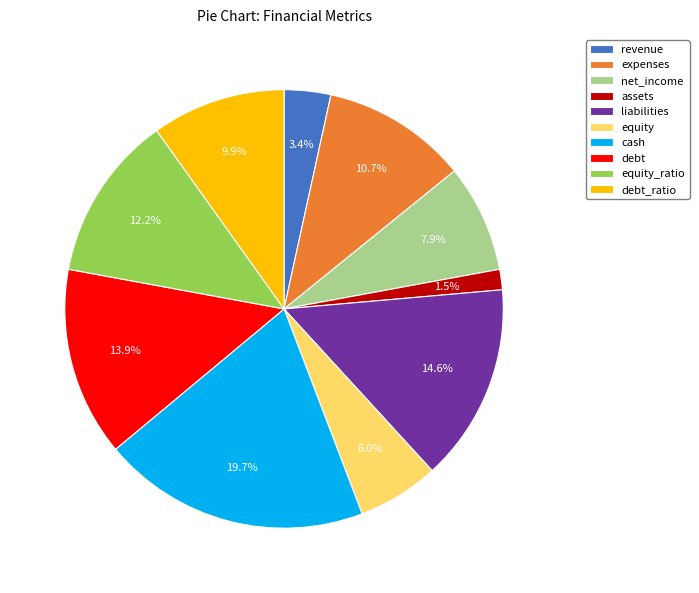

Which slice is the smallest?

assets